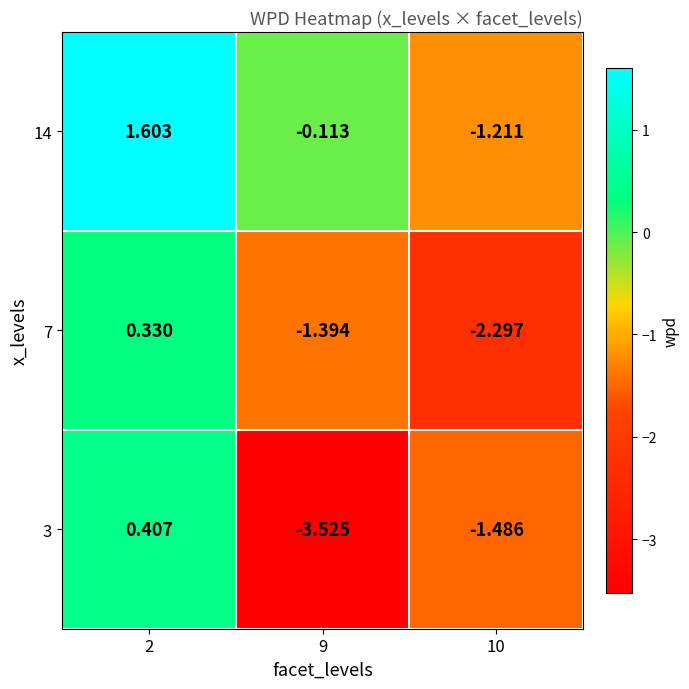

Is the value of 3 at 9 greater than the value of 7 at 2?

No